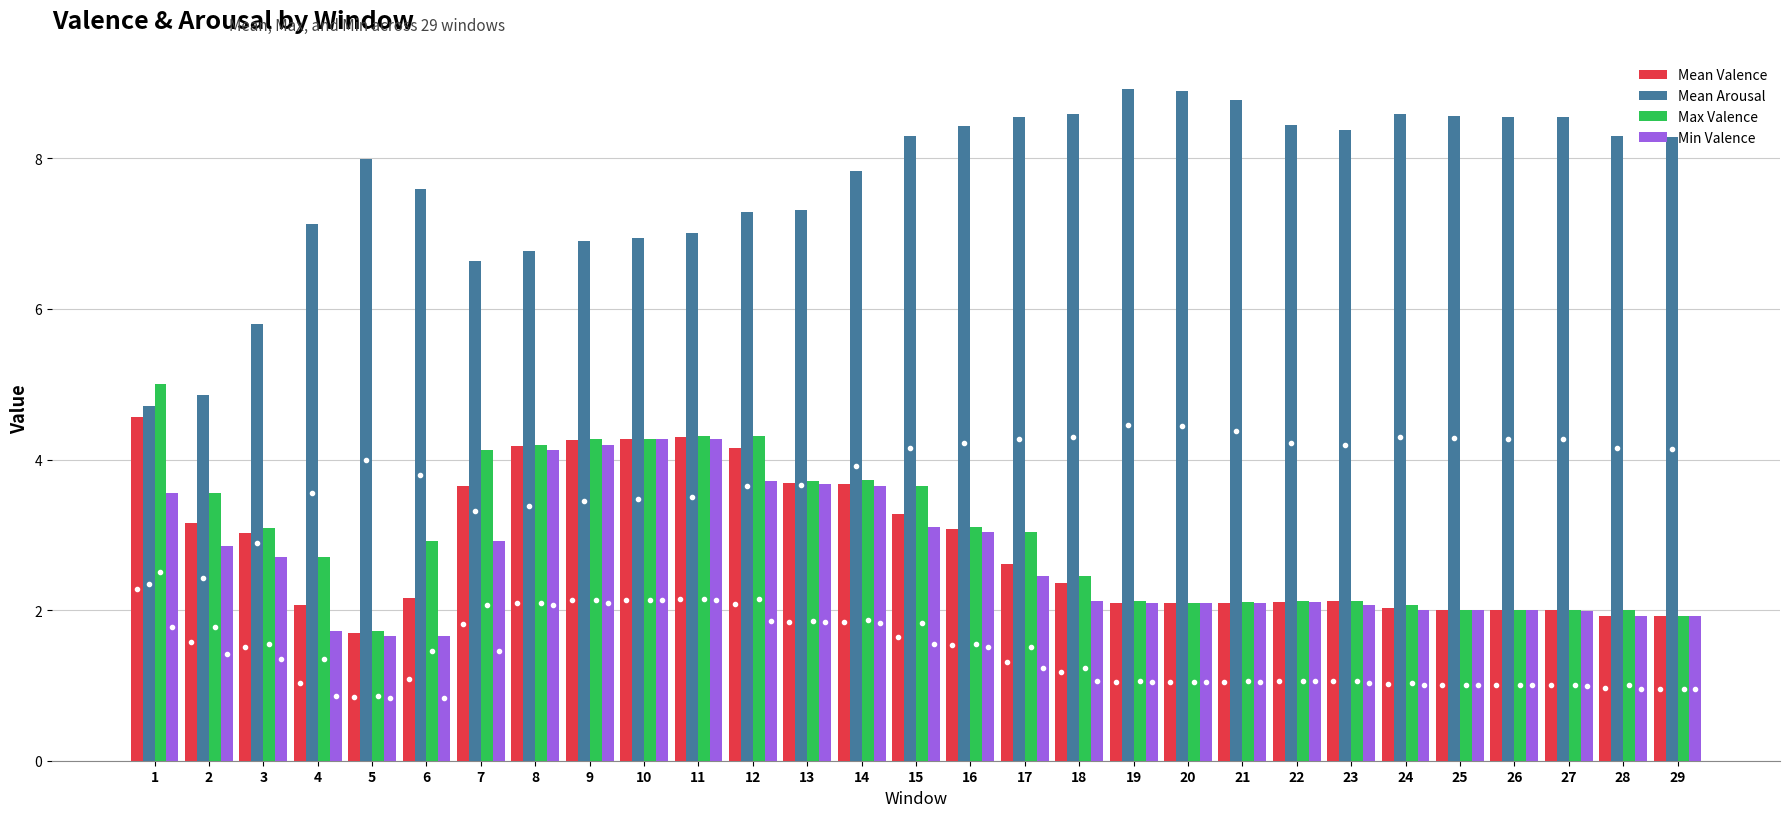

What are all the series names shown in the legend?

Mean Valence, Mean Arousal, Max Valence, Min Valence